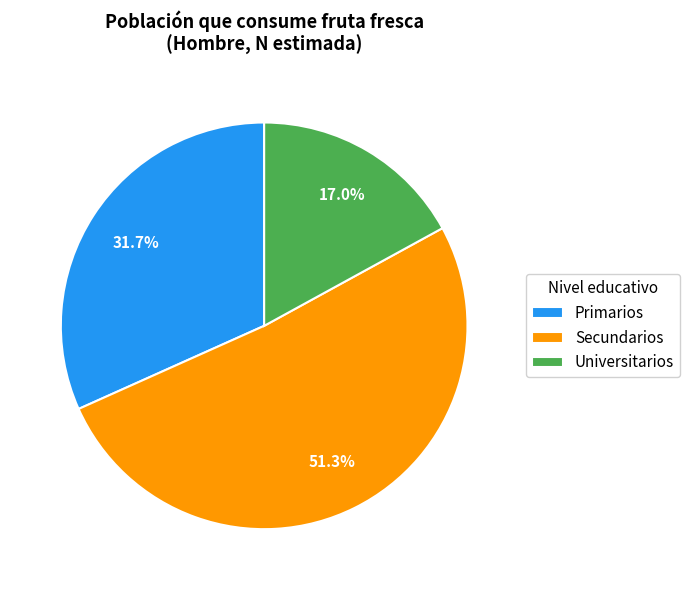

What is the ratio of the value at Secundarios to the value at Primarios?

1.6